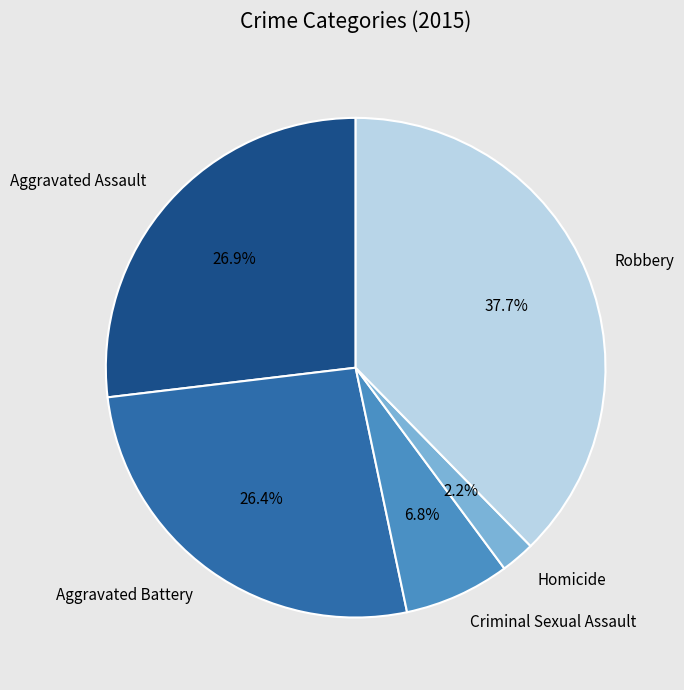

Which category has the smallest portion of the pie?

Homicide